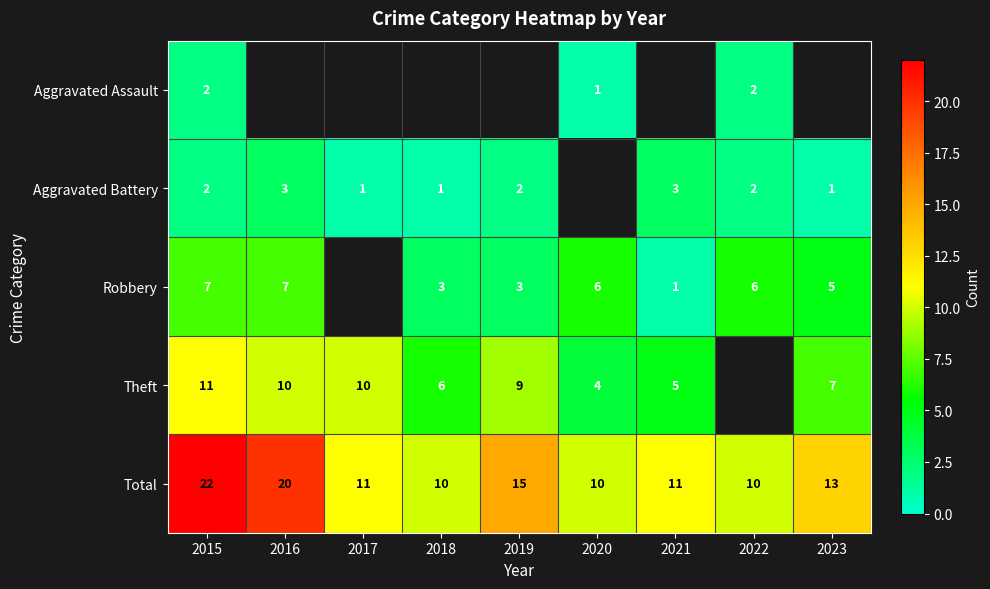

At which label does Total reach its peak?

2015